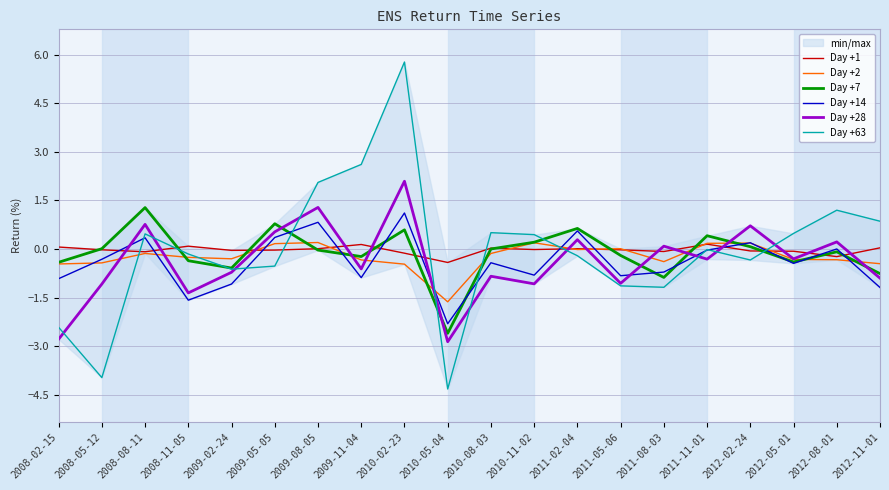

What is the smallest value displayed?

-4.3